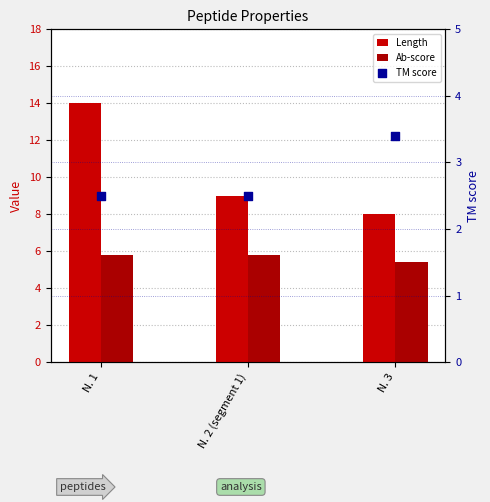

Which series has the largest total across all categories?

Length